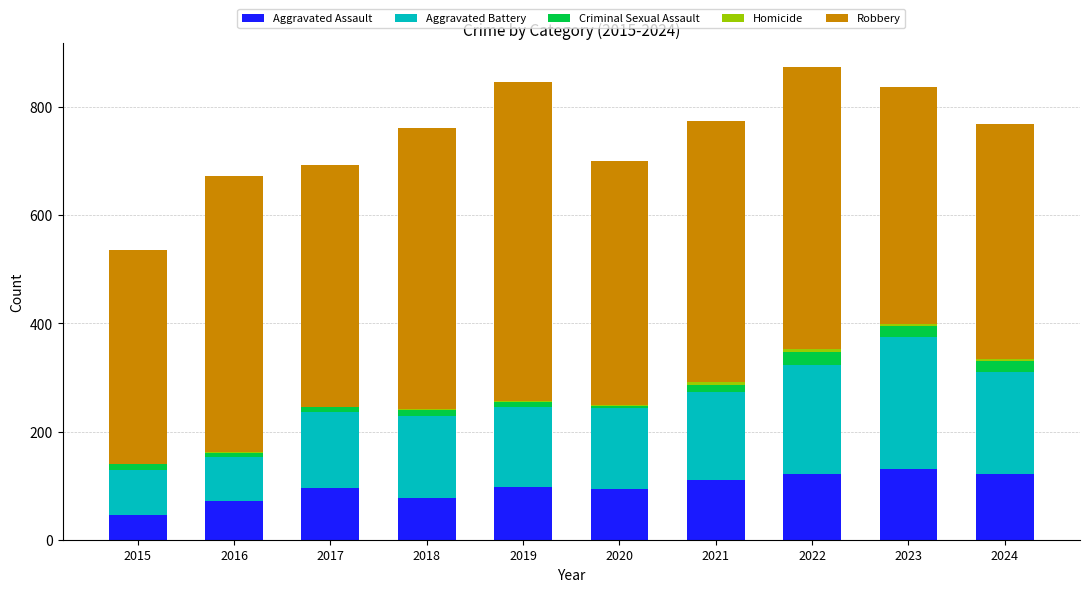

True or false: Aggravated Assault has a value of 70 at 2022.

False